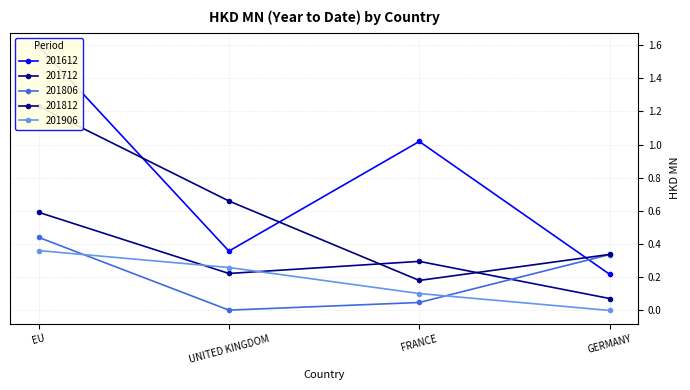

Rank the series by their maximum value, from highest to lowest.

201612, 201812, 201712, 201806, 201906